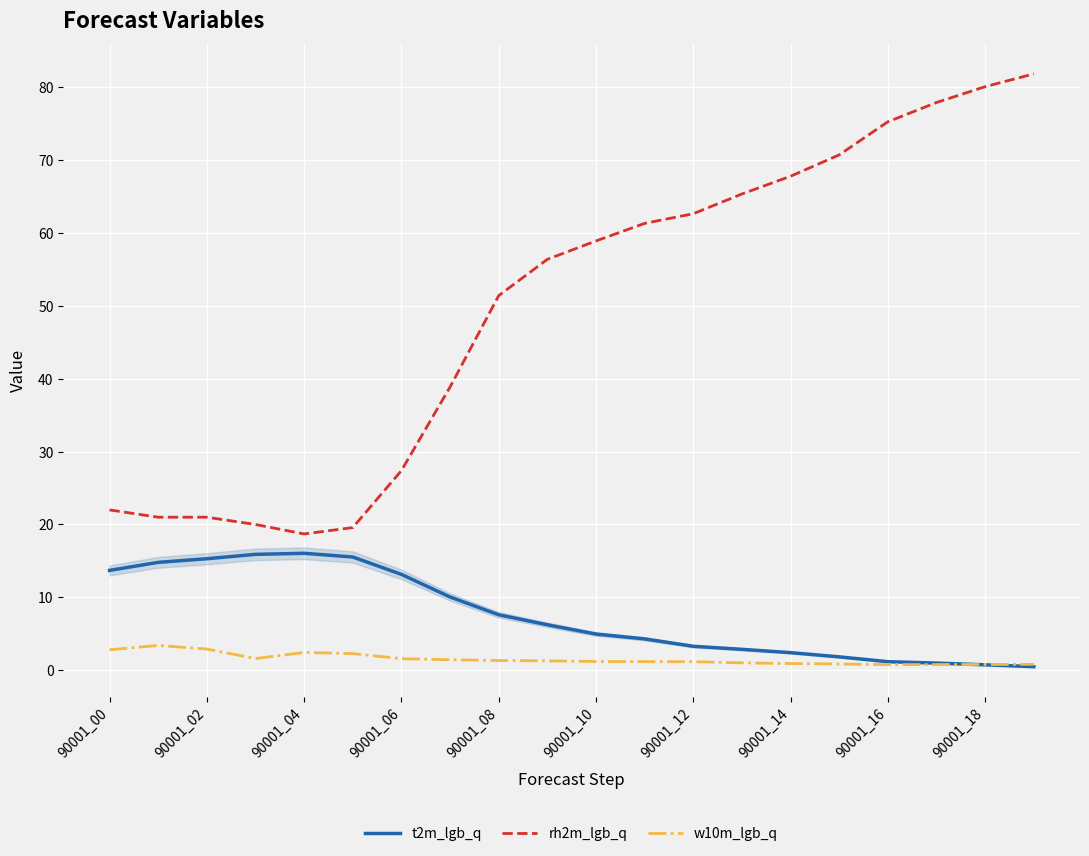

Rank the series by their maximum value, from highest to lowest.

rh2m_lgb_q, t2m_lgb_q, w10m_lgb_q